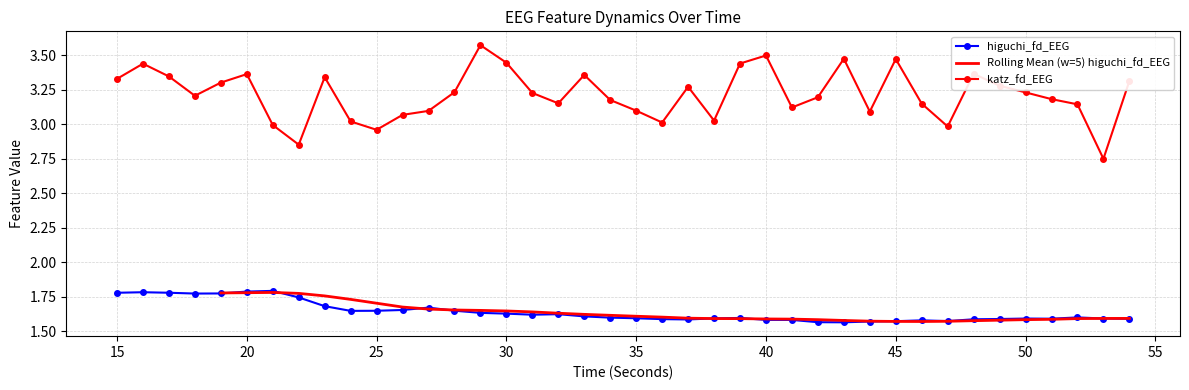

What is the lowest value of the katz_fd_EEG series?

2.7